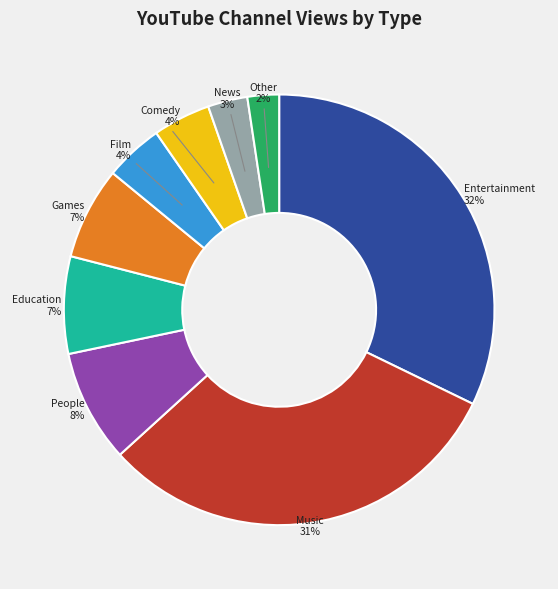

Do News and Comedy together represent more than half of the pie?

No